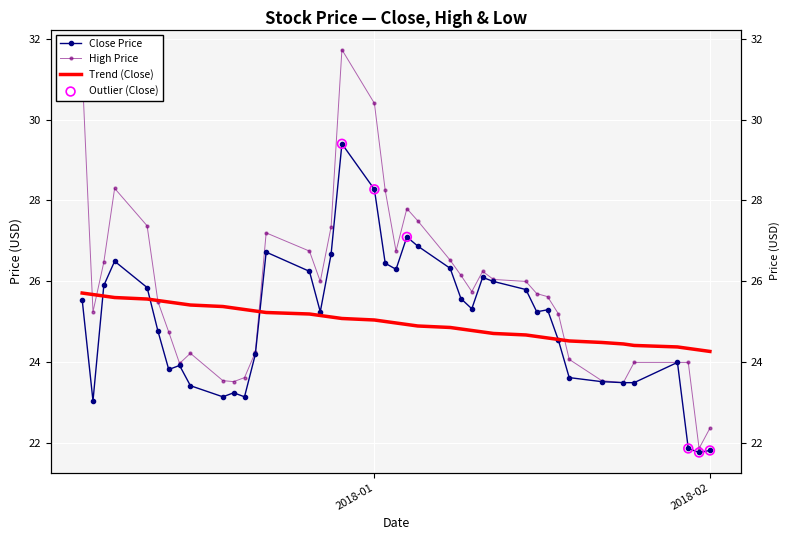

Which series has the largest total across all categories?

High